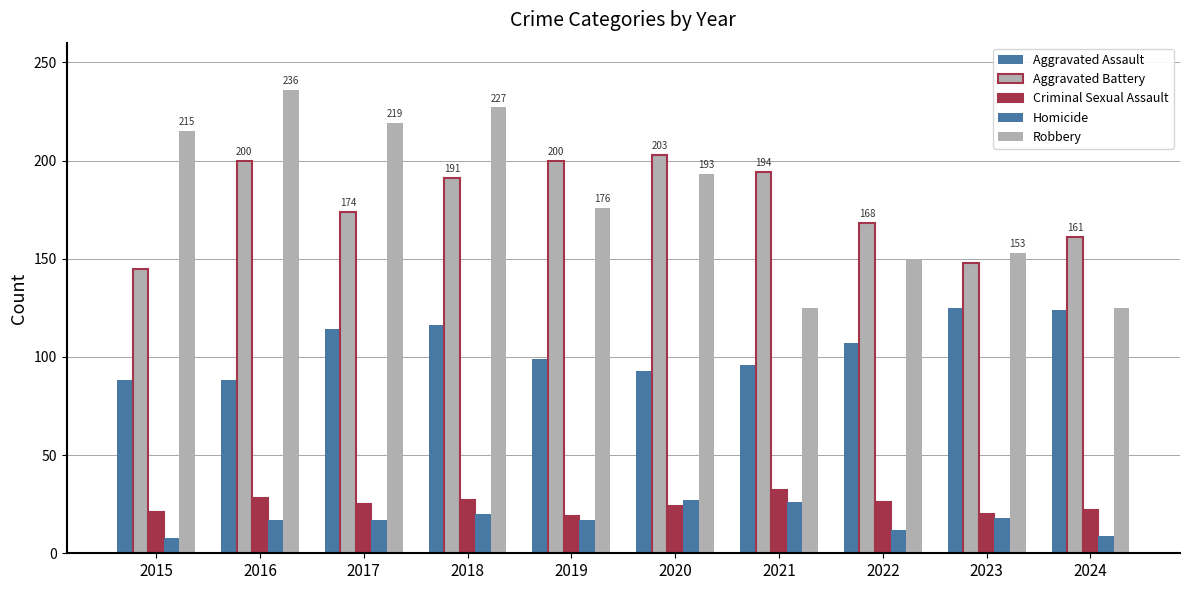

Is it true that Aggravated Assault equals 73 at 2022?

False